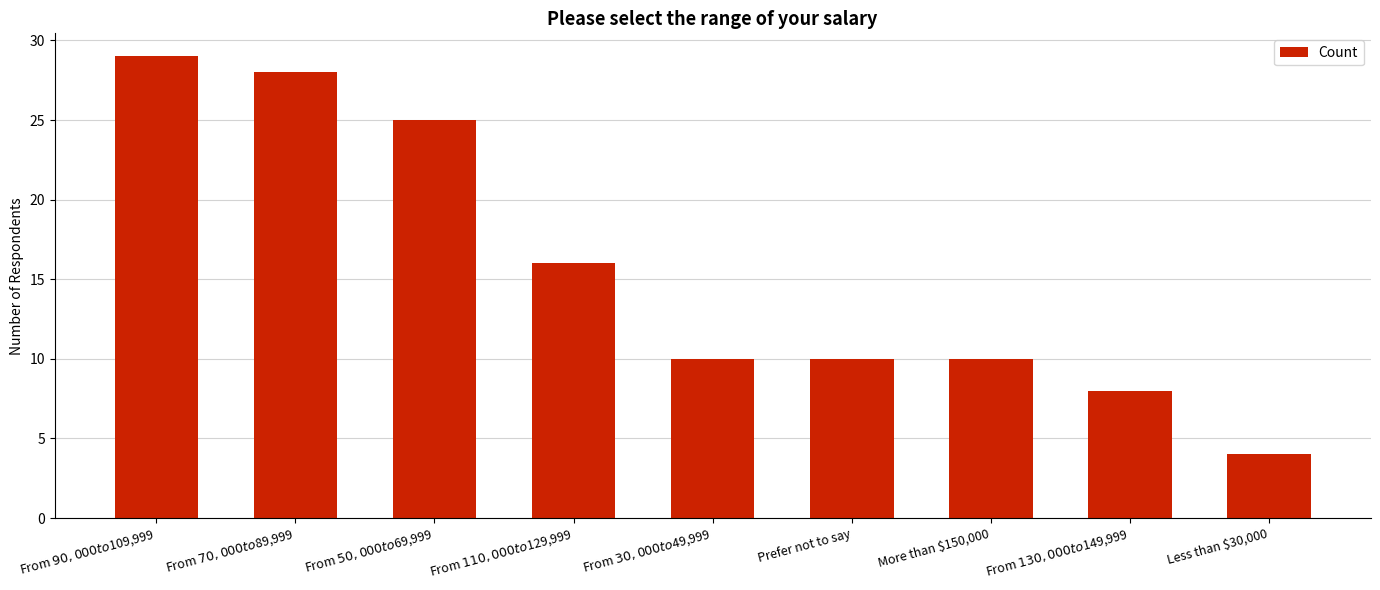

What is the ratio of the value at From $130,000 to $149,999 to the value at Less than $30,000?

2.0